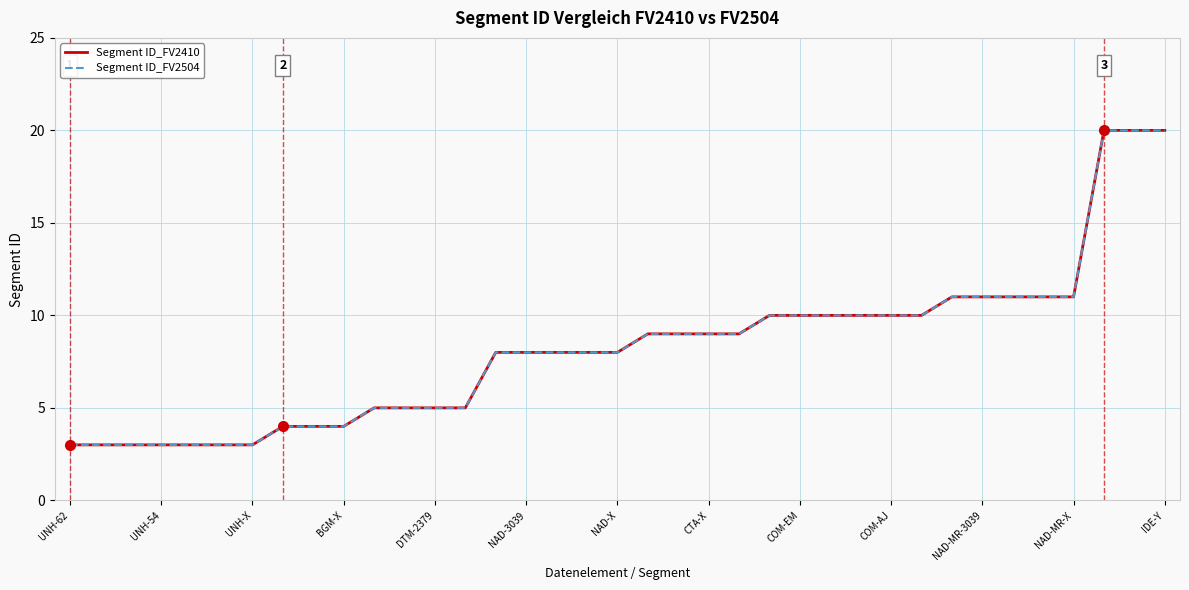

At which label does Segment ID_FV2410 reach its minimum?

UNH-62